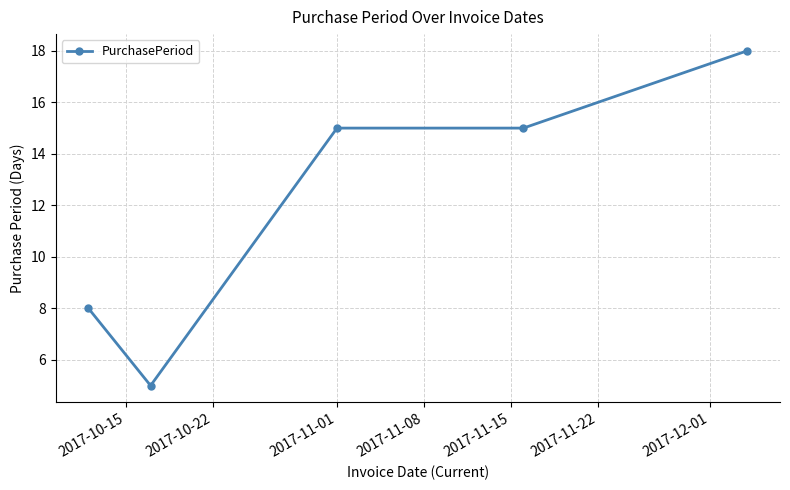

Reading right to left, list all the values displayed in this chart.

18	15	15	5	8